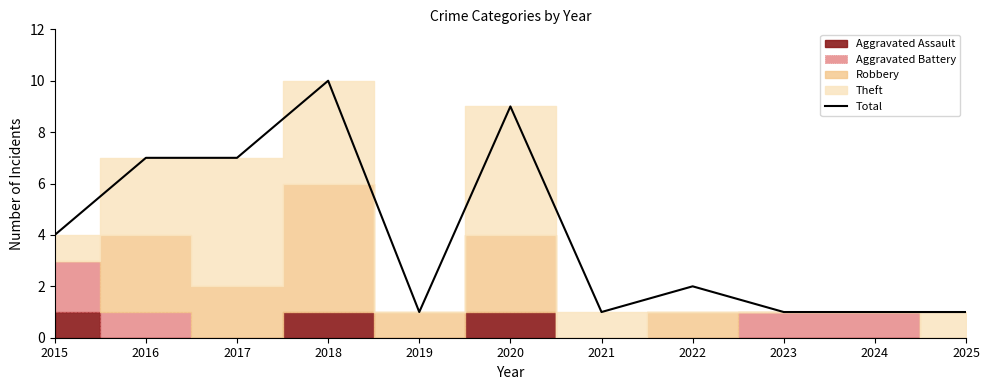

Reading right to left, transcribe all the data shown in this chart.

2025=1	2024=1	2023=1	2022=2	2021=1	2020=9	2019=1	2018=10	2017=7	2016=7	2015=4